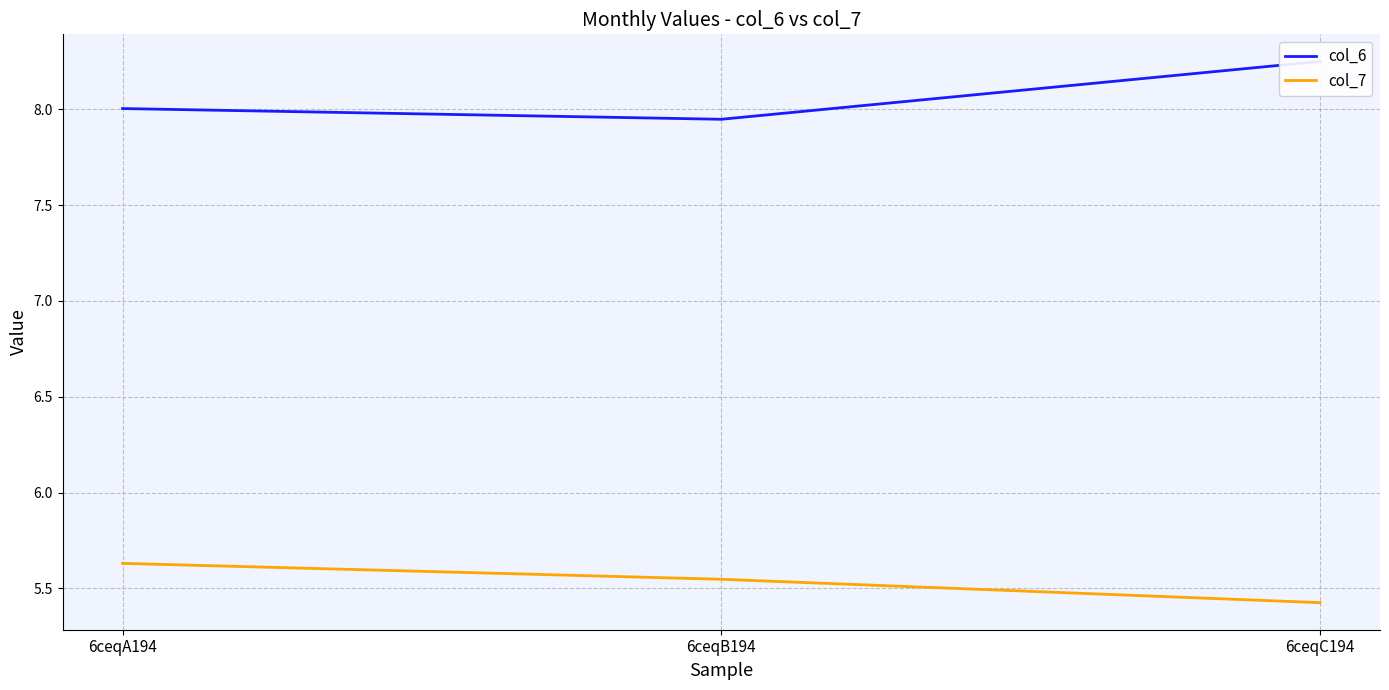

Which series has the widest spread of values?

col_6